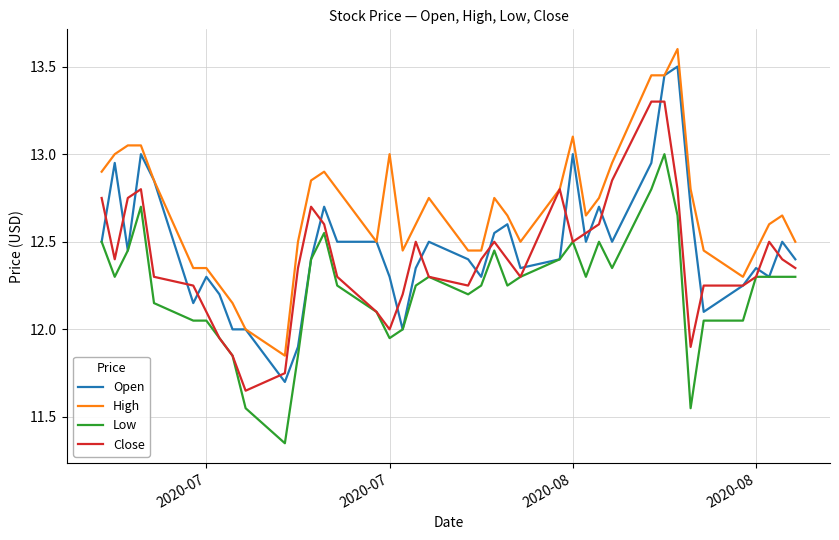

Rank the series by their average value, from lowest to highest.

Low, Close, Open, High